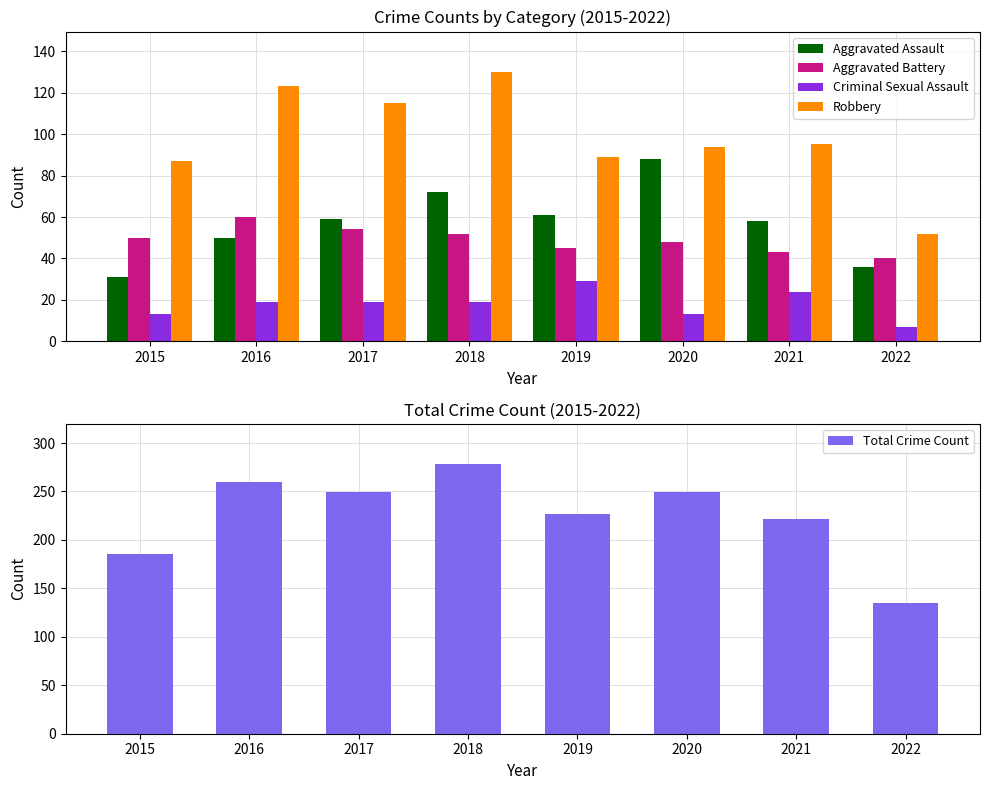

At which label does Total Crime Count reach its peak?

2018